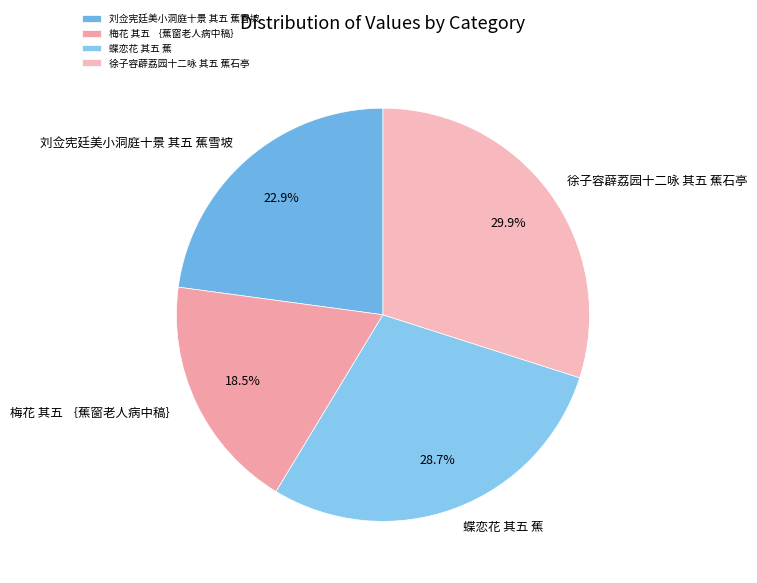

Rank the categories by value from lowest to highest.

梅花 其五 ｛蕉窗老人病中稿｝, 刘佥宪廷美小洞庭十景 其五 蕉雪坡, 蝶恋花 其五 蕉, 徐子容薜荔园十二咏 其五 蕉石亭